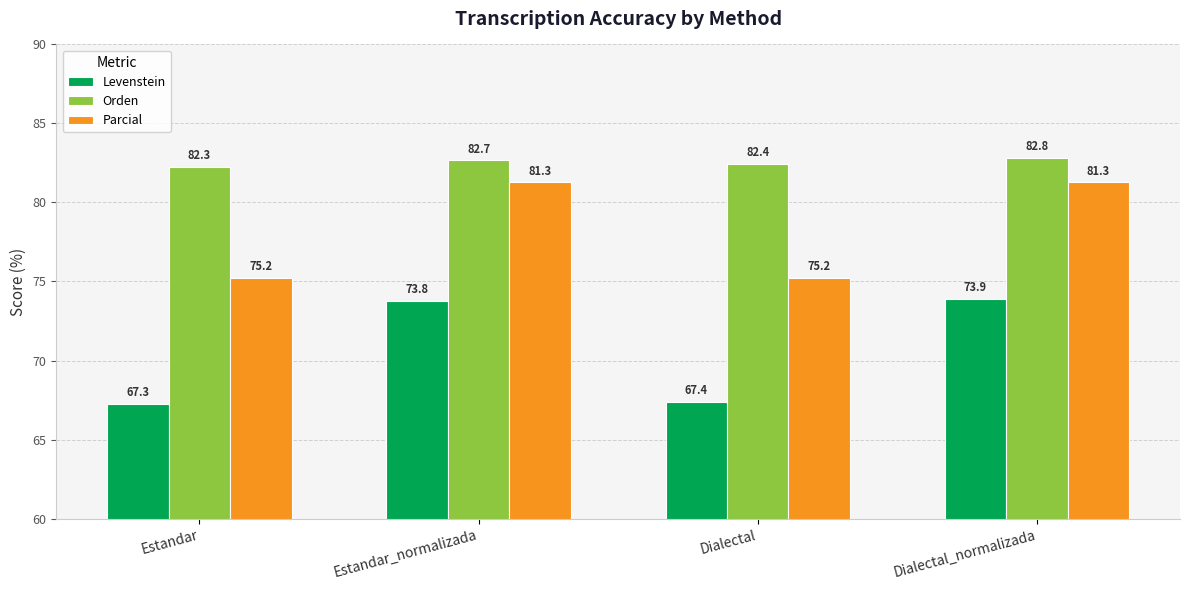

The value of Orden at Estandar_normalizada is 82.7. True or false?

True